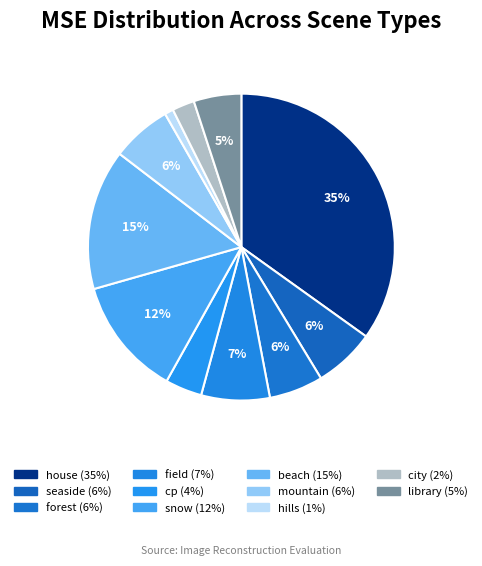

What percentage is the snow slice, to the nearest percent?

12%